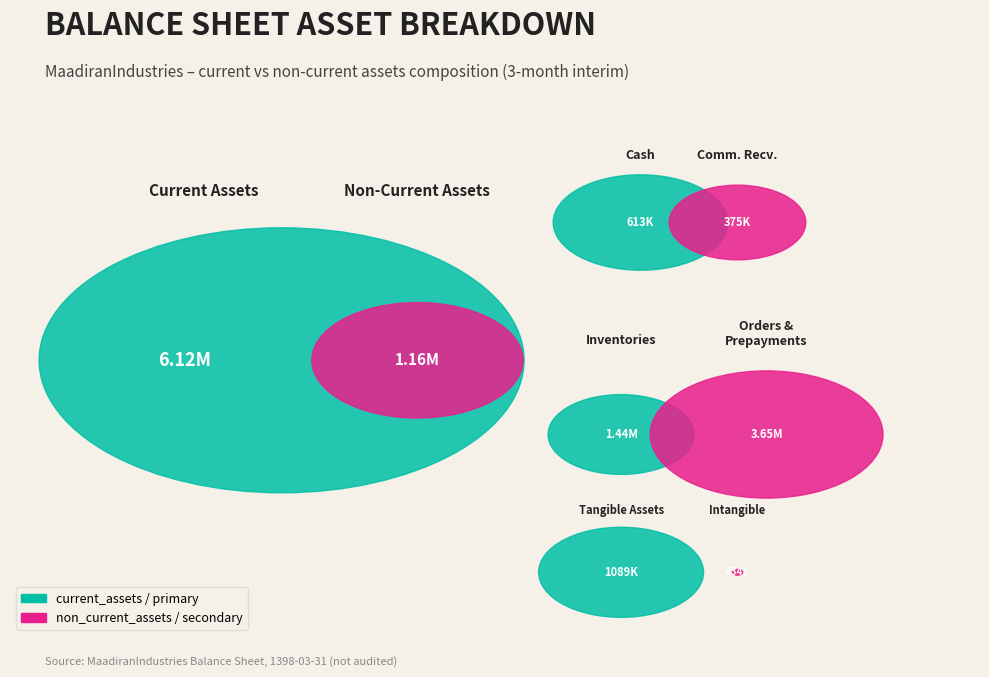

To the nearest percent, what is the difference between the largest and smallest slice percentages?

50%